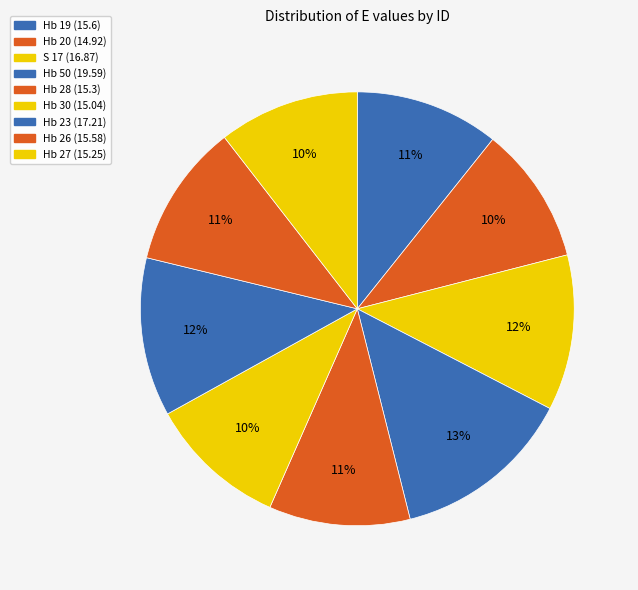

To the nearest percent, what is the difference between the largest and smallest slice percentages?

3%